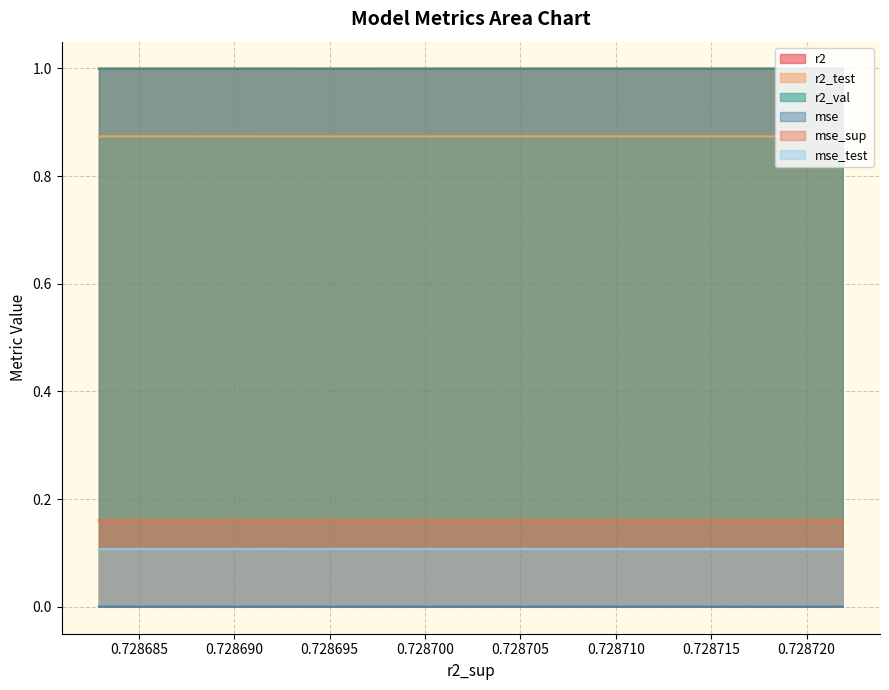

Is it true that mse_sup equals 0.1 at model_2_23_6?

False